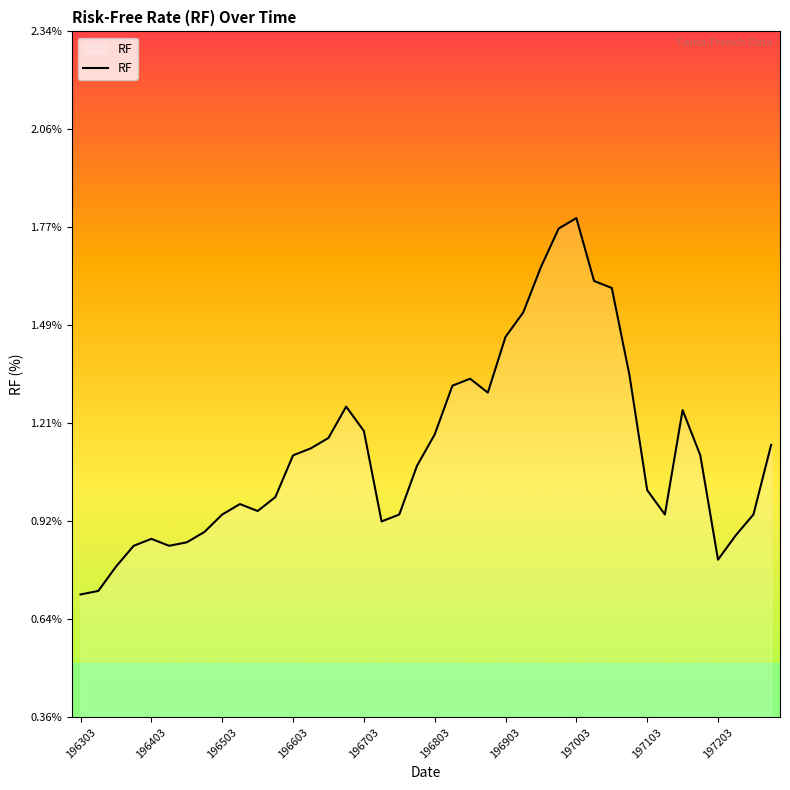

Which has a higher value, 196603 or 196403?

196603